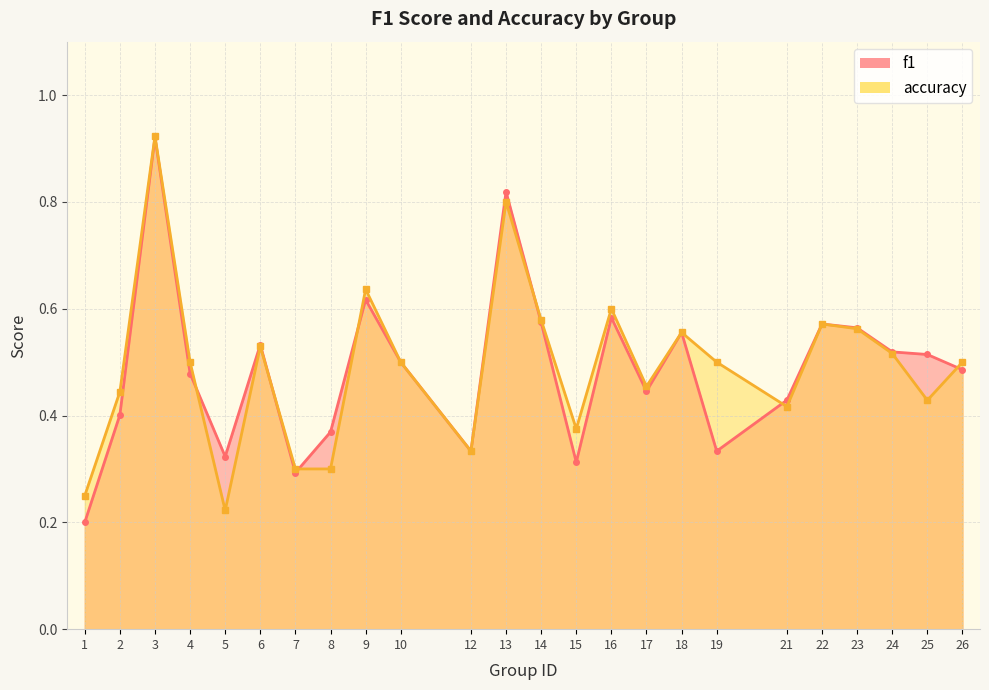

What is the sum of the accuracy values at 9 and 15?

1.0